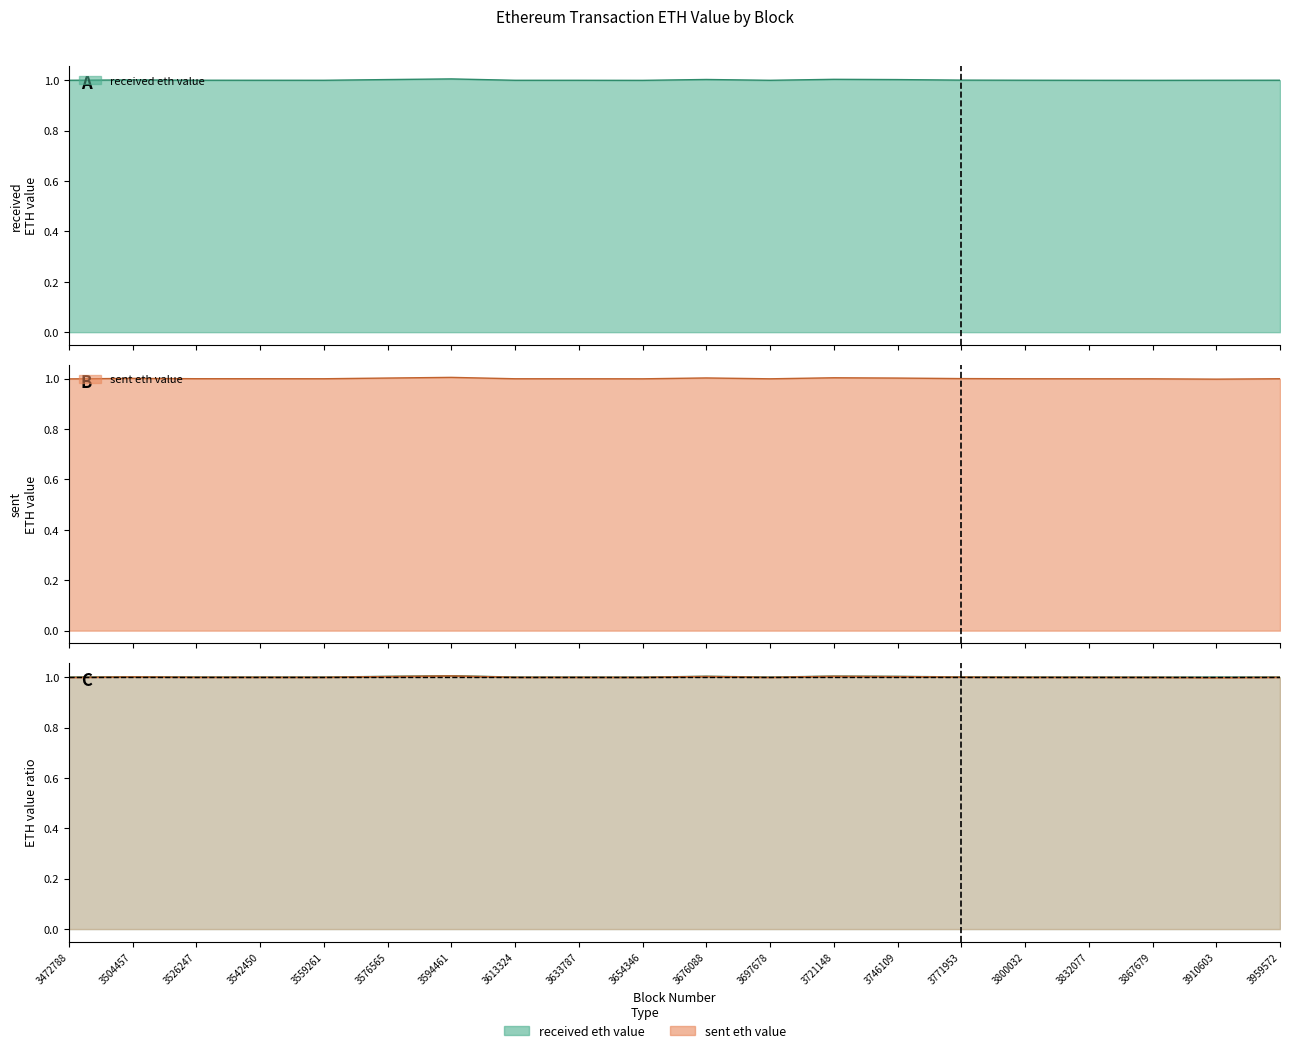

At how many categories does at least one series exceed 1?

20